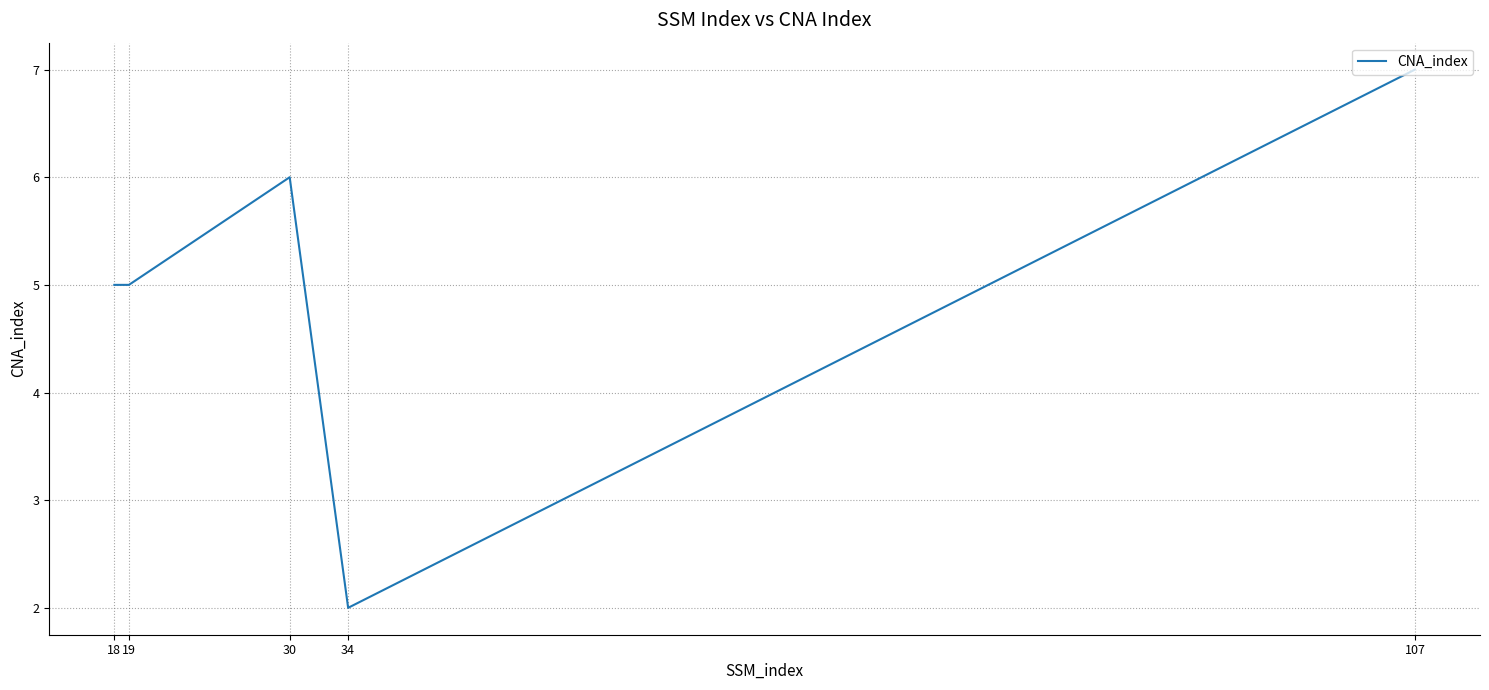

Between 30 and 19, which is larger?

30